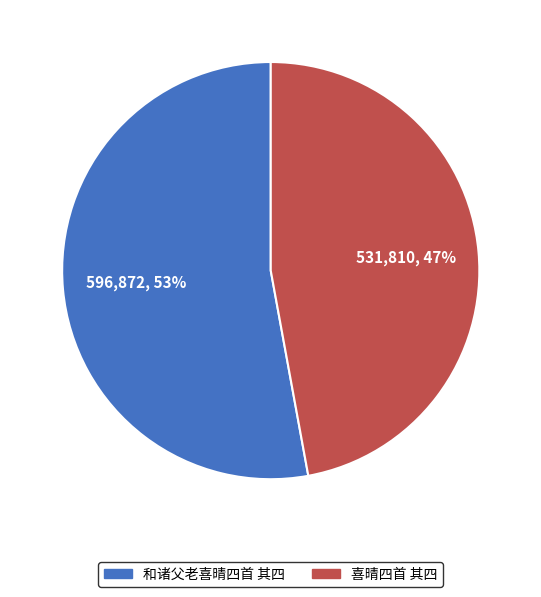

Count the number of slices in the pie.

2